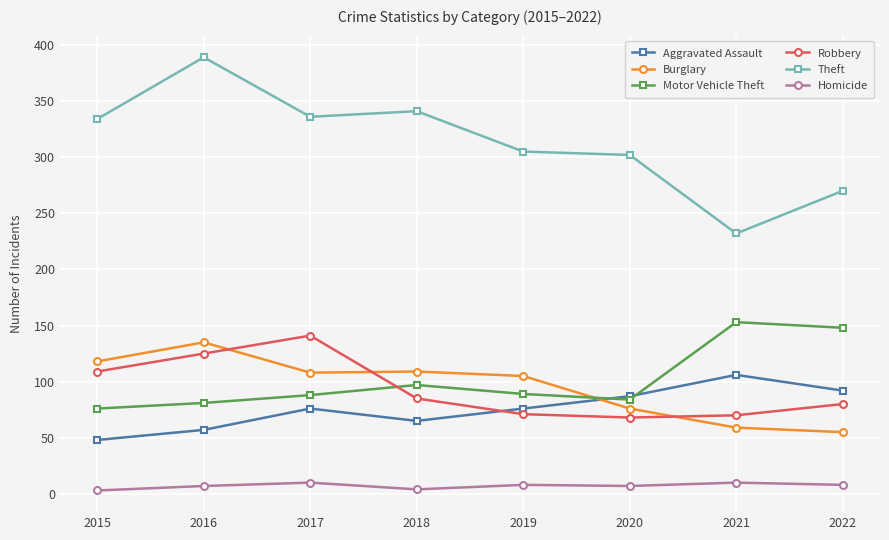

What is the highest value of the Robbery series?

141